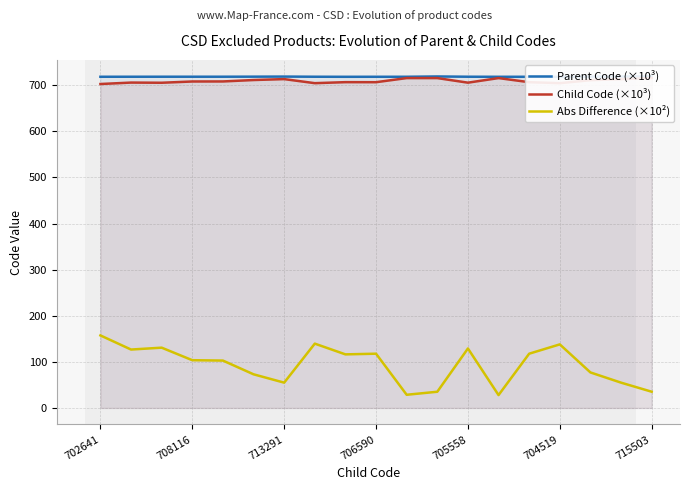

Does the chart display data point markers on the line(s)?

No